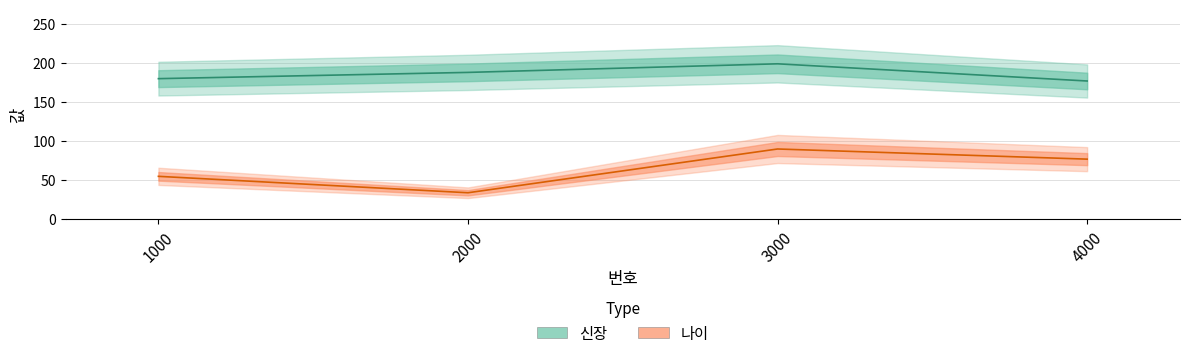

What is the spread (max minus min) of values at 4000?

100